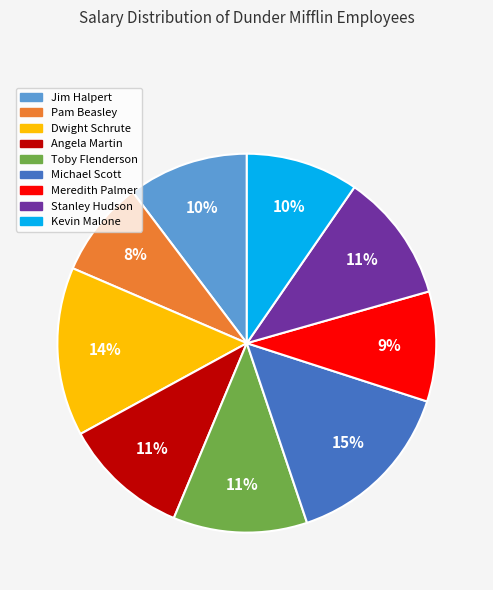

What is the smallest slice in the pie chart?

Pam Beasley